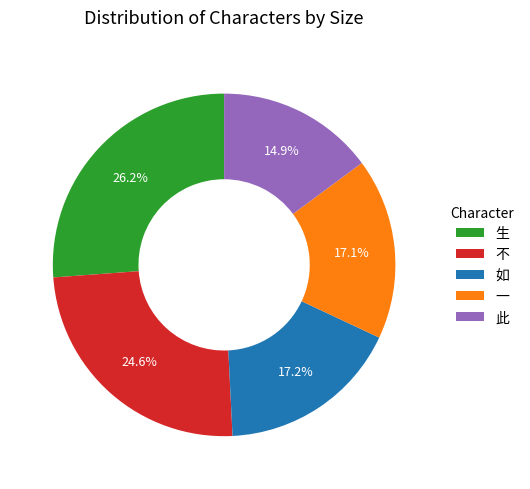

Does 一 account for over 50% of the chart?

No